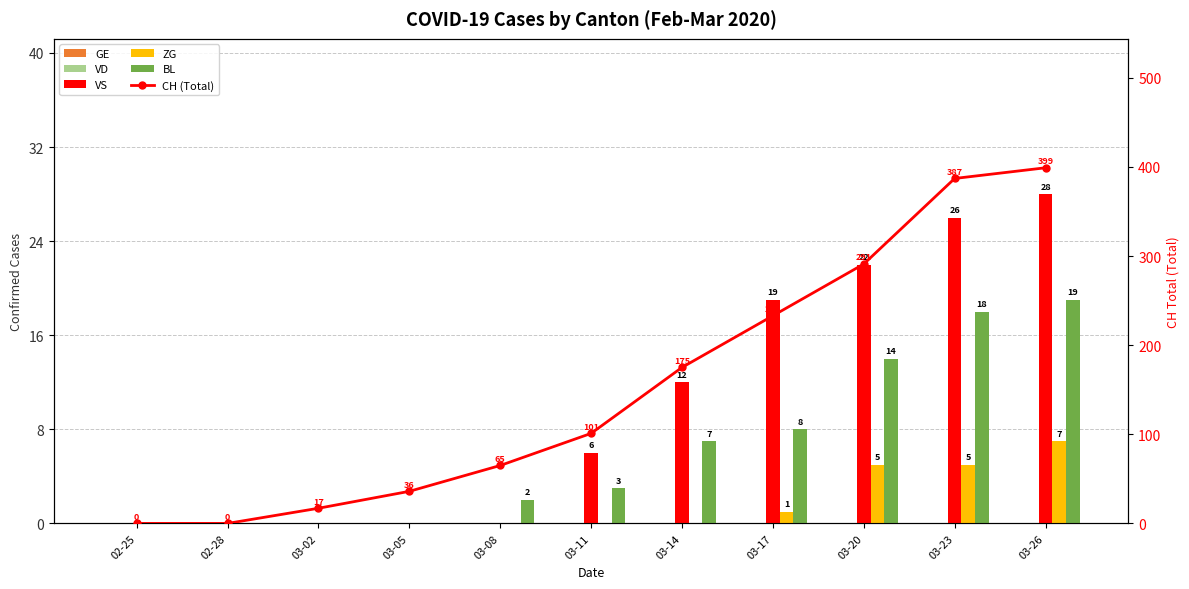

The value of VD at 03-02 is 0. True or false?

True